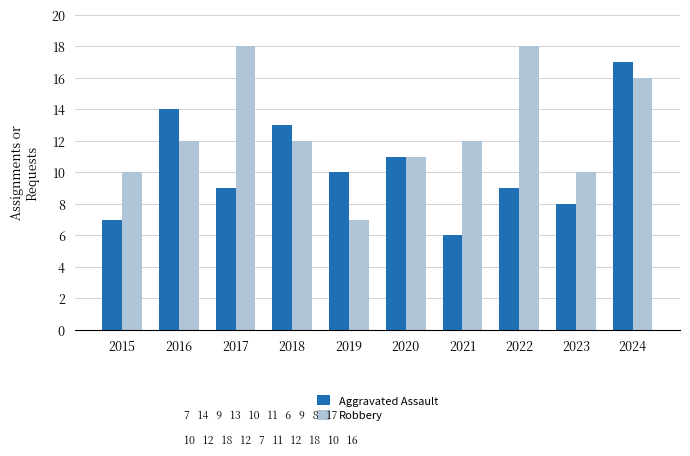

What is the difference between the highest and lowest values at 2021?

6